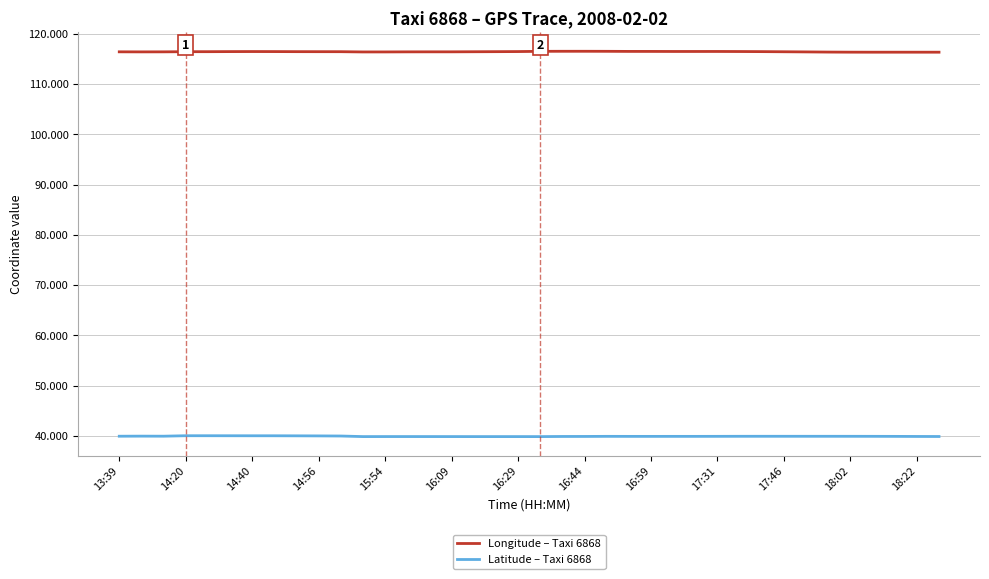

List the series in order of their peak value, lowest first.

Latitude – Taxi 6868, Longitude – Taxi 6868